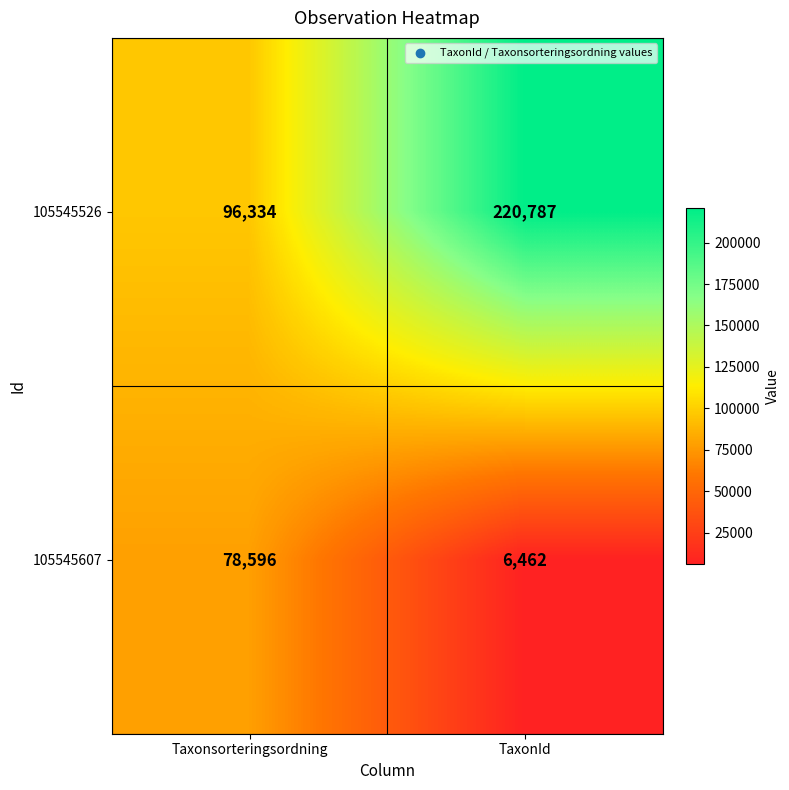

Is it true that 105545526 equals 96334 at Taxonsorteringsordning?

True